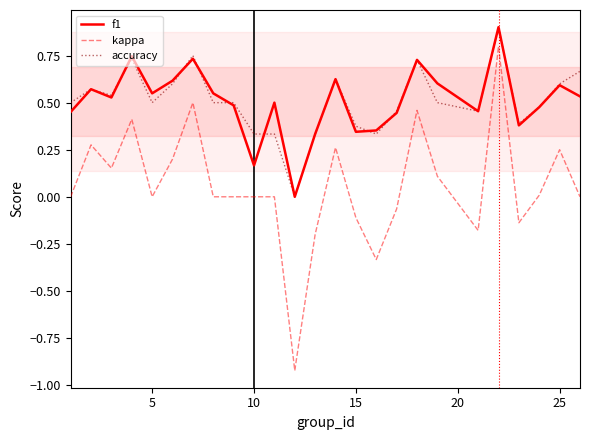

True or false: kappa and f1 intersect in this chart.

False